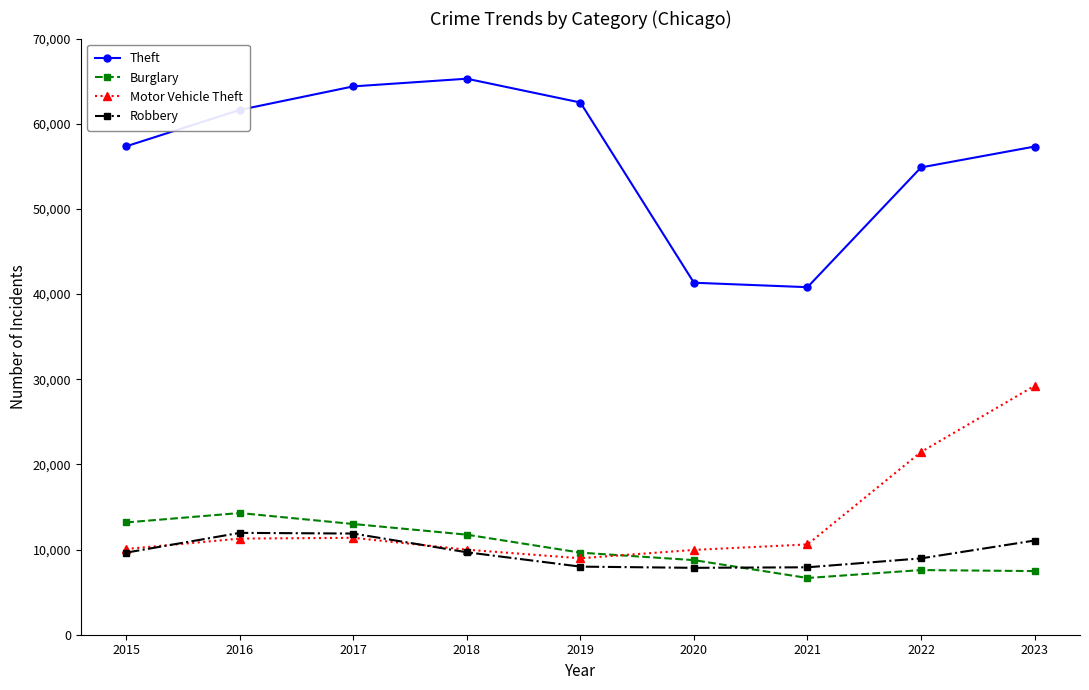

True or false: Robbery has a value of 10964 at 2020.

False